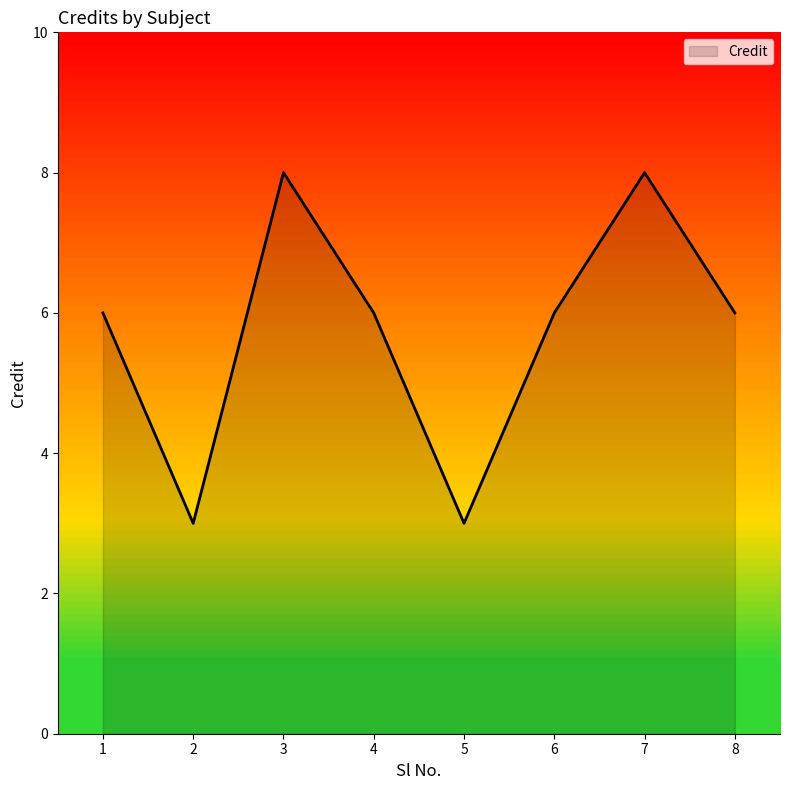

What is the approximate value at 5?

3